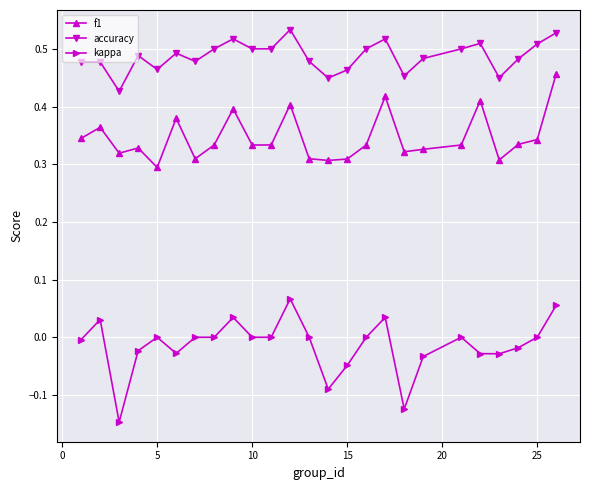

Which series has the largest total across all categories?

accuracy